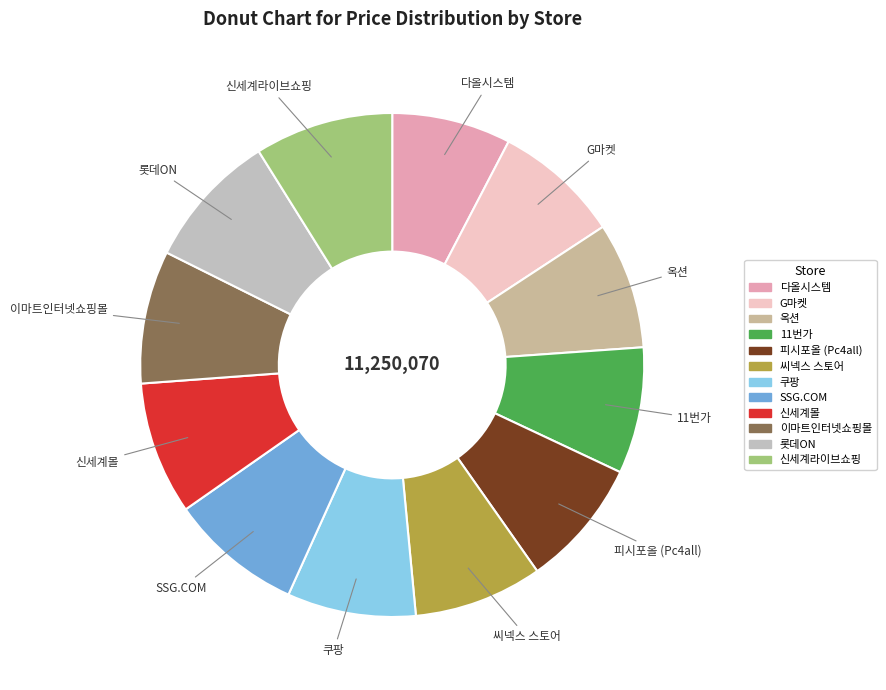

Is there any slice that represents more than half of the pie?

No